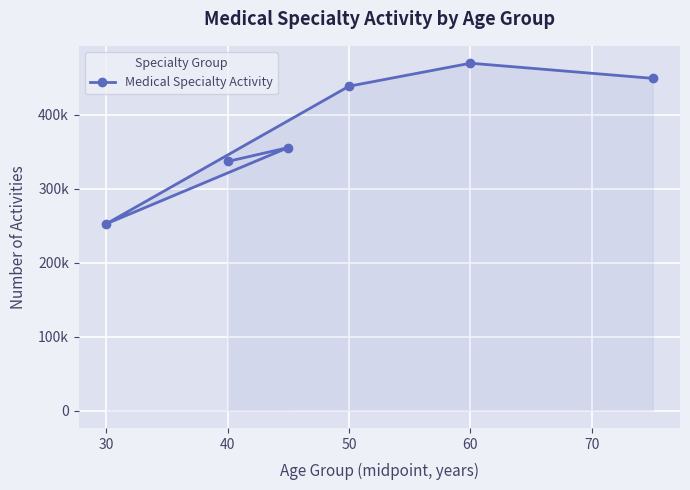

The chart shows a value of 470045 at 60. True or false?

True